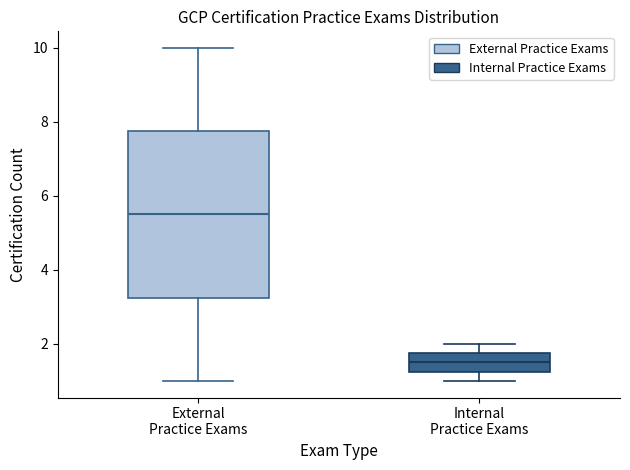

Comparing the boxes themselves (not the whiskers), which one is the tallest?

External Practice Exams